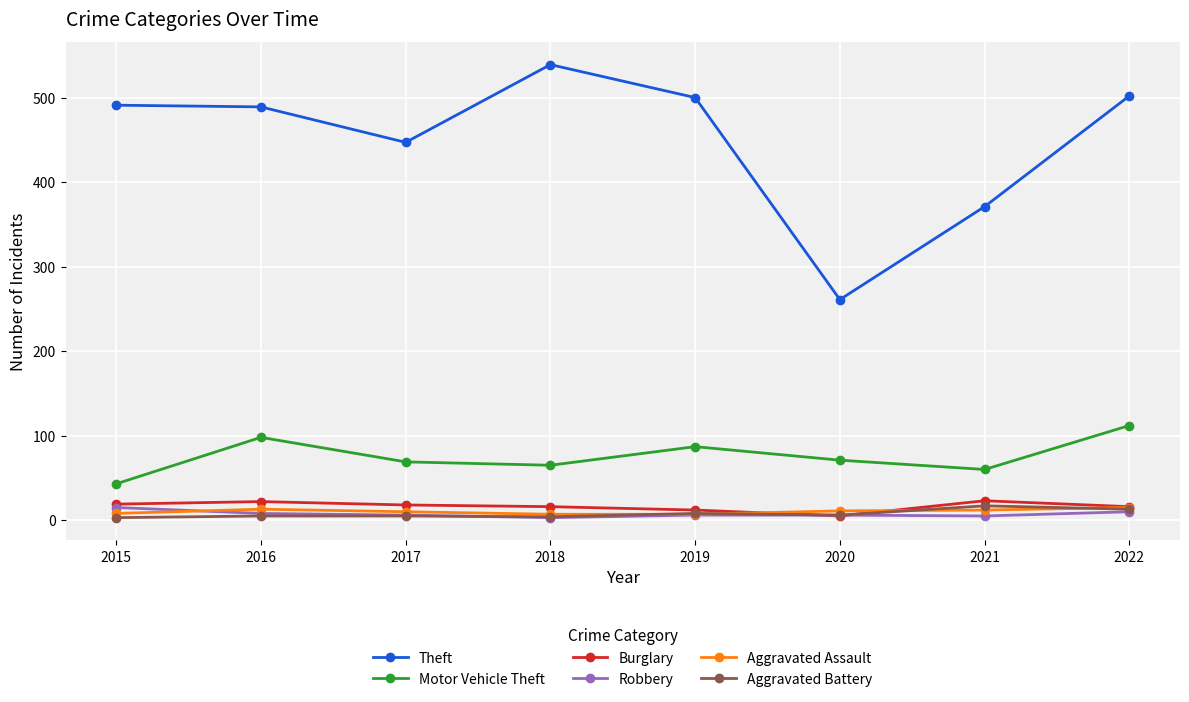

Which series changed the most between 2020 and 2022?

Theft